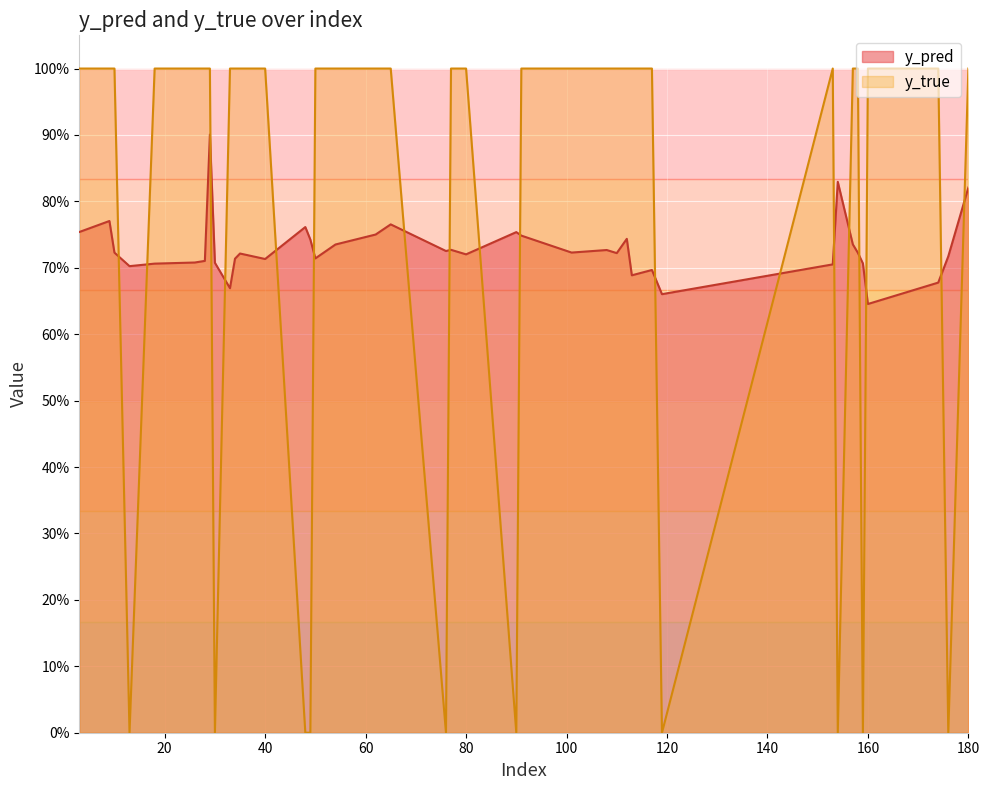

The value of y_pred at 49 is 0.4. True or false?

False